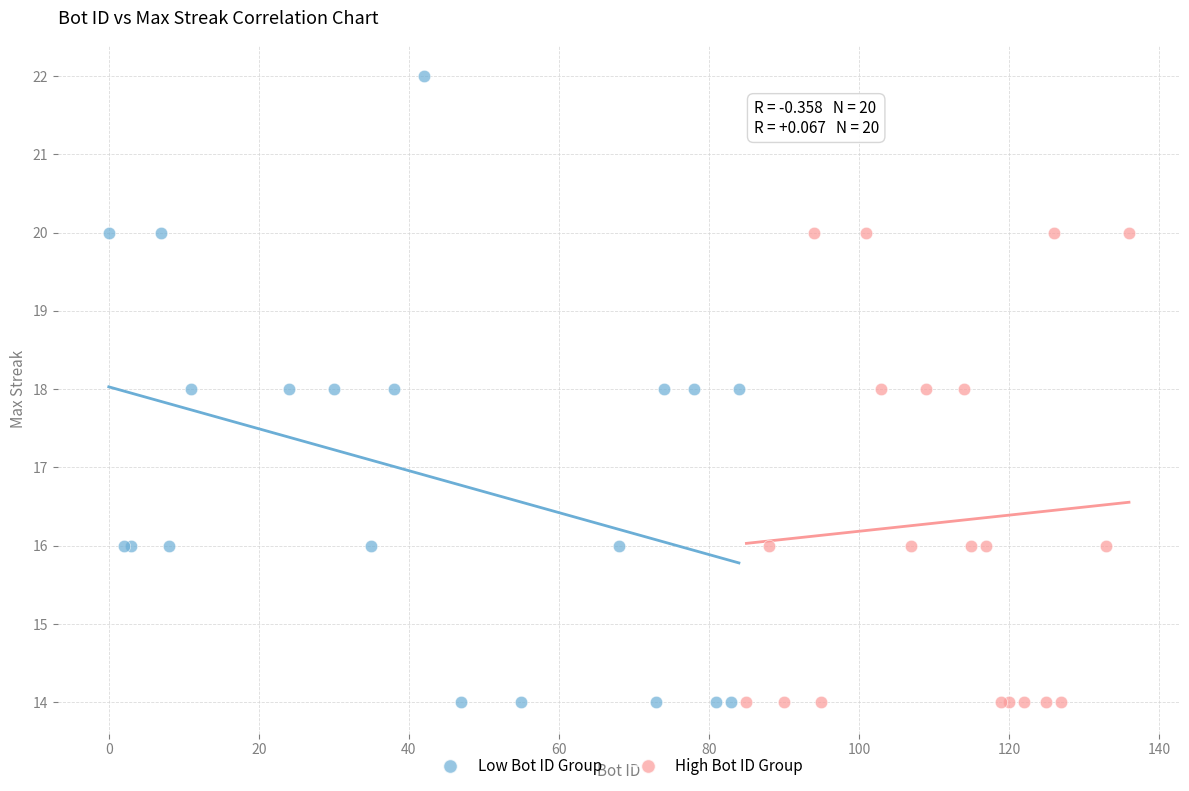

Which series has the largest Y range (max minus min)?

Low Bot ID Group